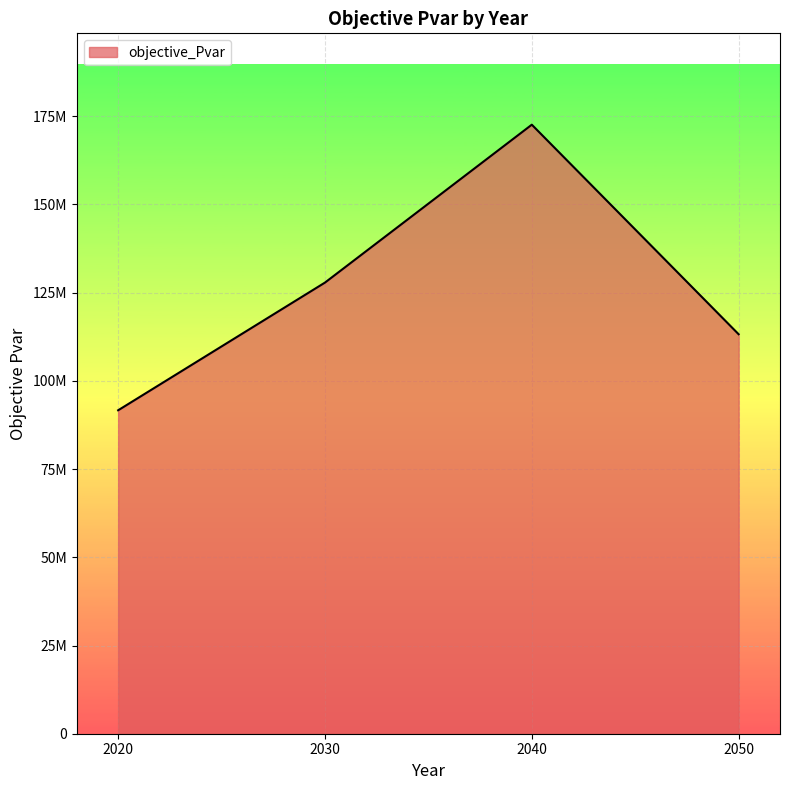

Which label corresponds to the smallest value in the chart?

2020